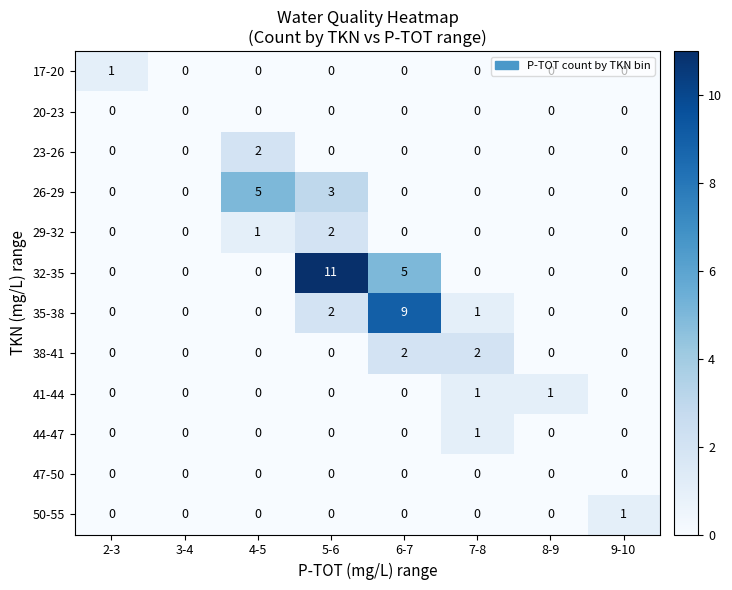

What is the difference between the maximum and second lowest values in the 26-29 series?

5